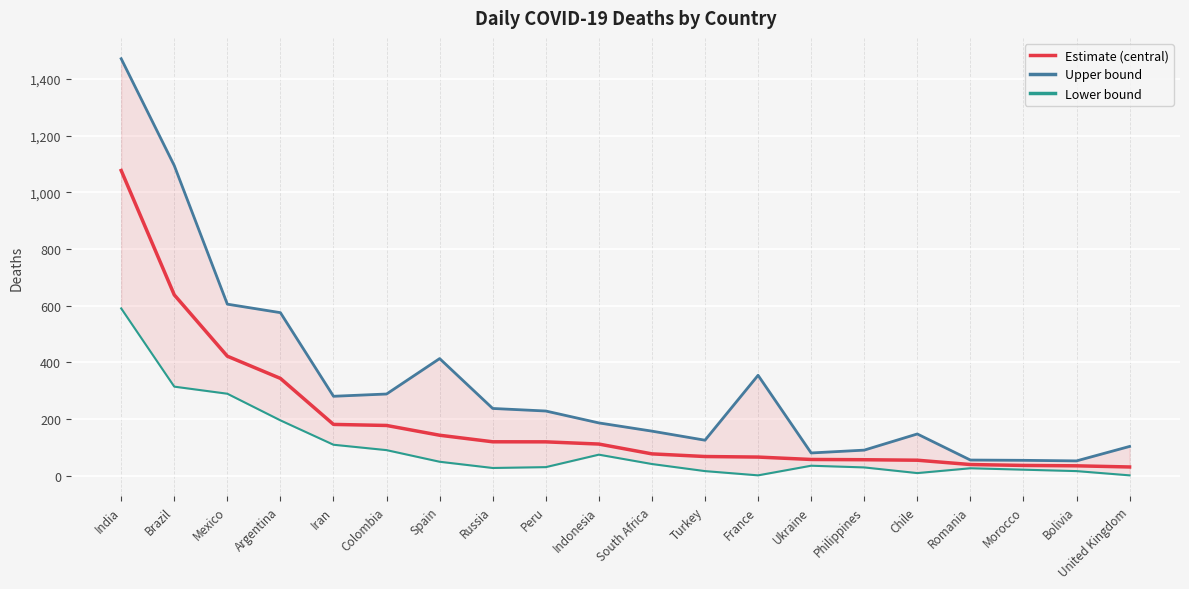

Reading left to right, list all the values displayed in this chart.

Estimate (central): 1076.6	637.8	421.4	343.1	180.7	177.0	142.5	119.4	119.2	111.4	76.8	67.4	65.5	57.0	56.1	54.4	39.2	36.0	34.6	30.5
Upper bound: 1471.0	1094.0	605.0	575.0	280.0	288.0	413.0	237.0	228.0	186.0	157.0	125.0	354.0	80.0	90.0	147.0	55.0	54.0	52.0	103.0
Lower bound: 590.0	314.0	289.0	195.0	109.0	90.0	49.0	27.0	30.0	74.0	41.0	16.0	1.0	35.0	29.0	9.0	26.0	21.0	16.0	1.0